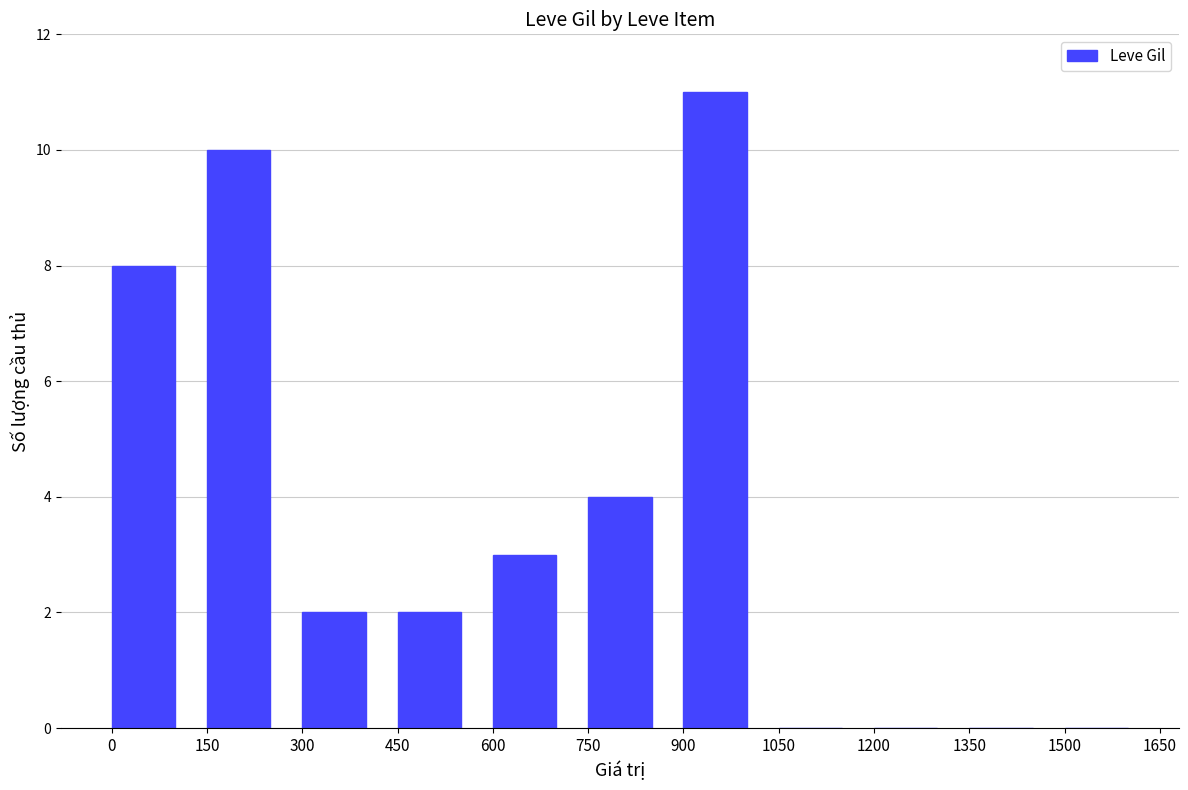

Reading left to right, what are all the values shown in this chart?

8	10	2	2	3	4	11	0	0	0	0